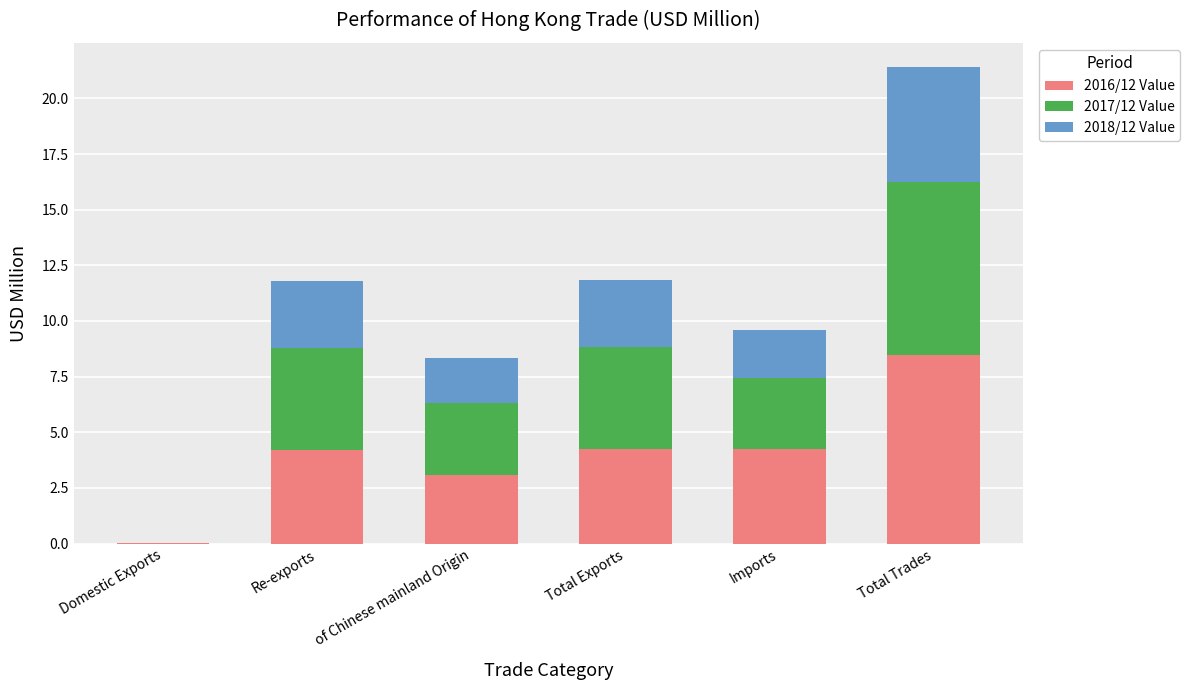

At which label does 2016/12 Value reach its peak?

Total Trades